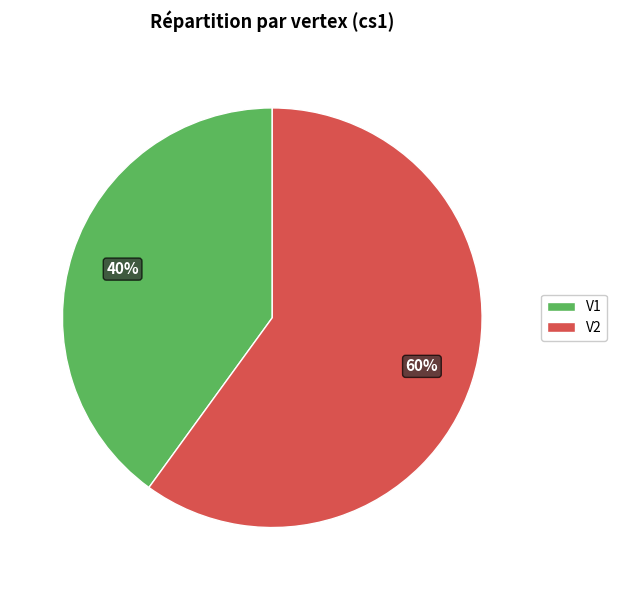

Rank the categories by value from lowest to highest.

V1, V2